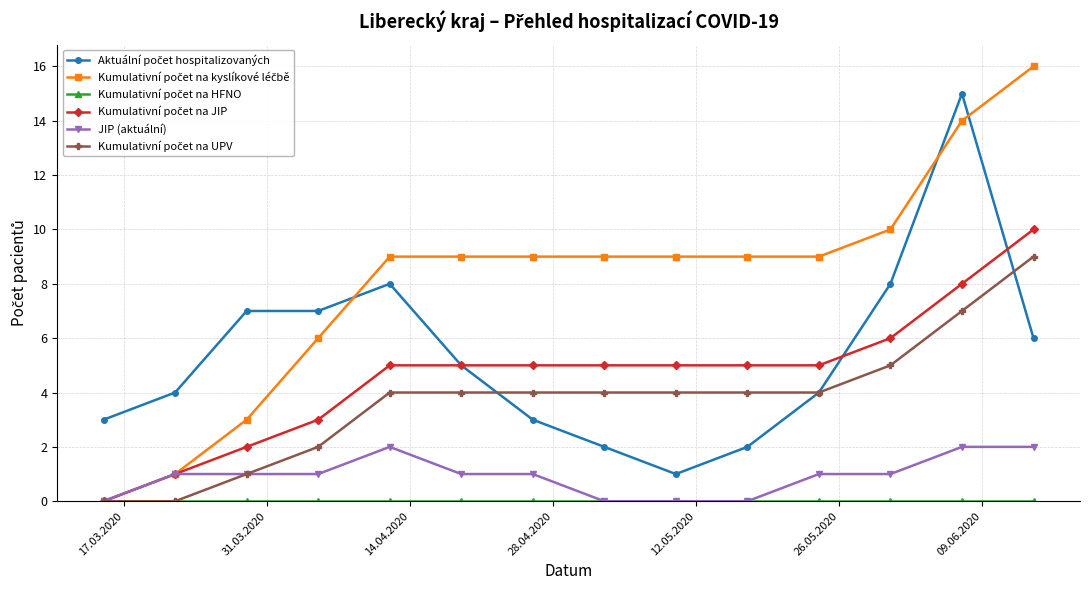

How many distinct data groups are displayed?

6